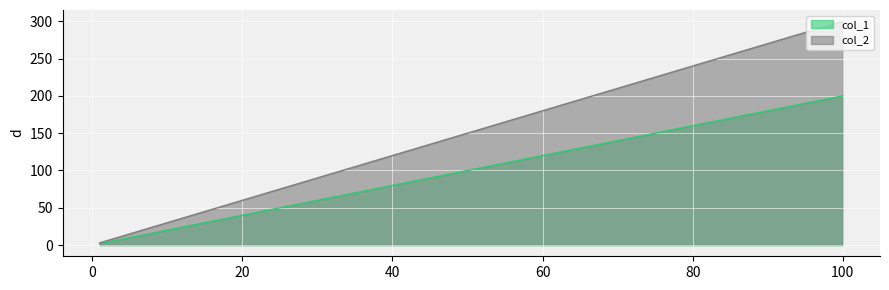

What is the difference between the col_1 values at 10.0 and 100.0?

180